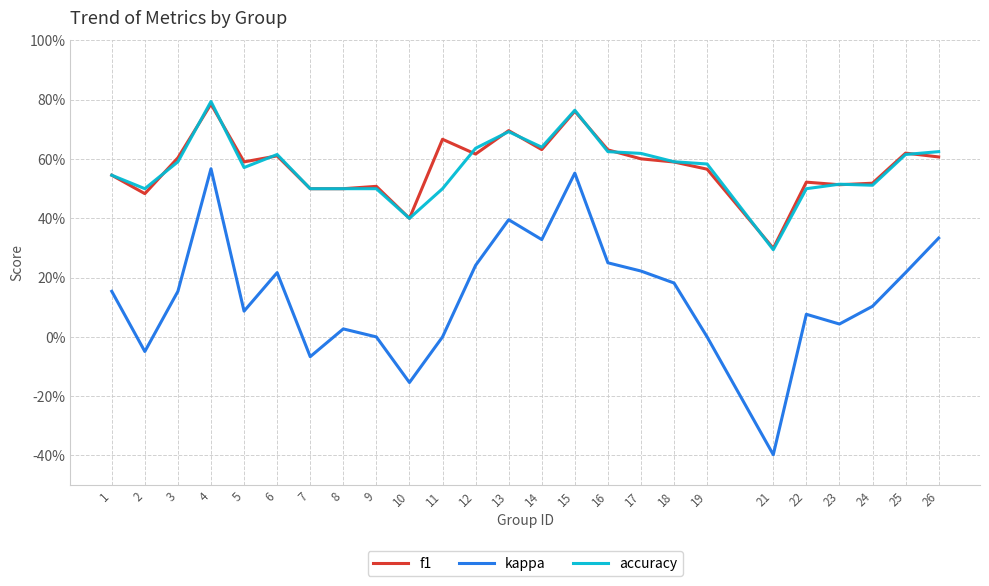

Reading left to right, extract all data points from this chart.

f1: 0.5	0.5	0.6	0.8	0.6	0.6	0.5	0.5	0.5	0.4	0.7	0.6	0.7	0.6	0.8	0.6	0.6	0.6	0.6	0.3	0.5	0.5	0.5	0.6	0.6
kappa: 0.2	-0.0	0.2	0.6	0.1	0.2	-0.1	0.0	0.0	-0.2	0.0	0.2	0.4	0.3	0.6	0.2	0.2	0.2	0.0	-0.4	0.1	0.0	0.1	0.2	0.3
accuracy: 0.5	0.5	0.6	0.8	0.6	0.6	0.5	0.5	0.5	0.4	0.5	0.6	0.7	0.6	0.8	0.6	0.6	0.6	0.6	0.3	0.5	0.5	0.5	0.6	0.6